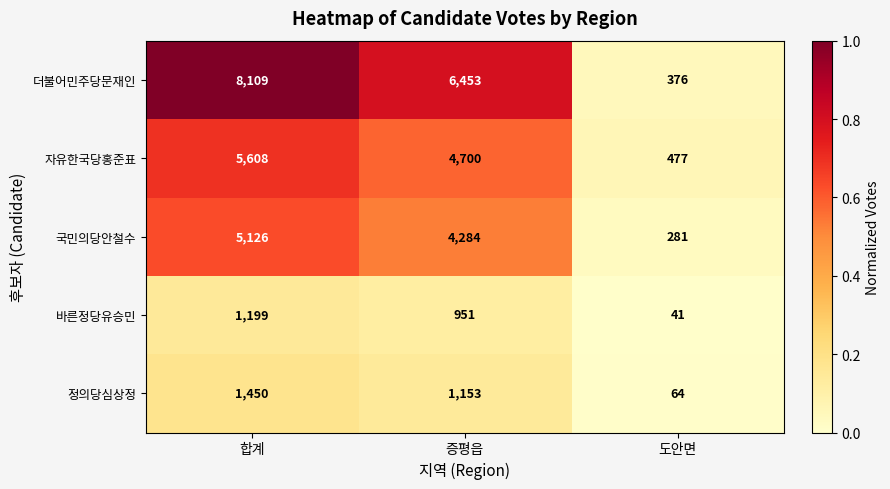

Count the number of categories in the chart.

3